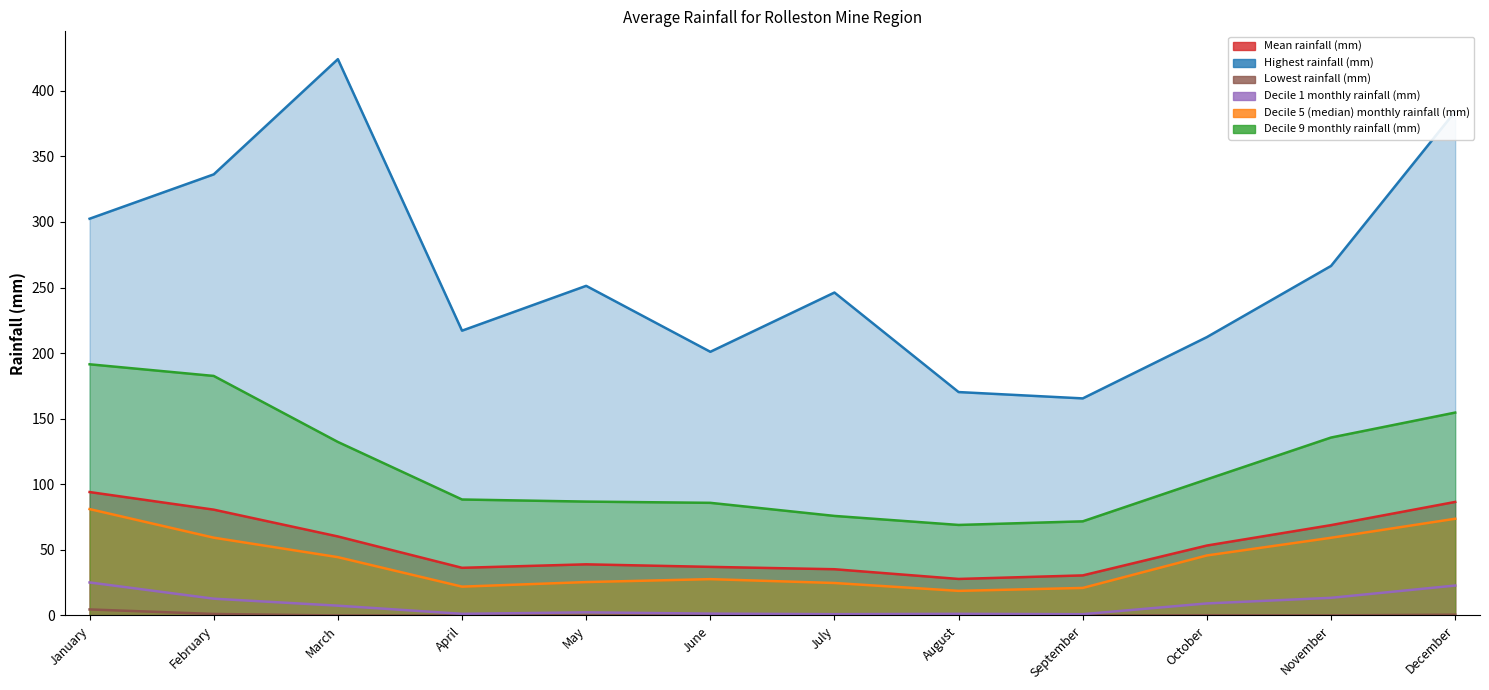

At which category is the sum across all series the highest?

December